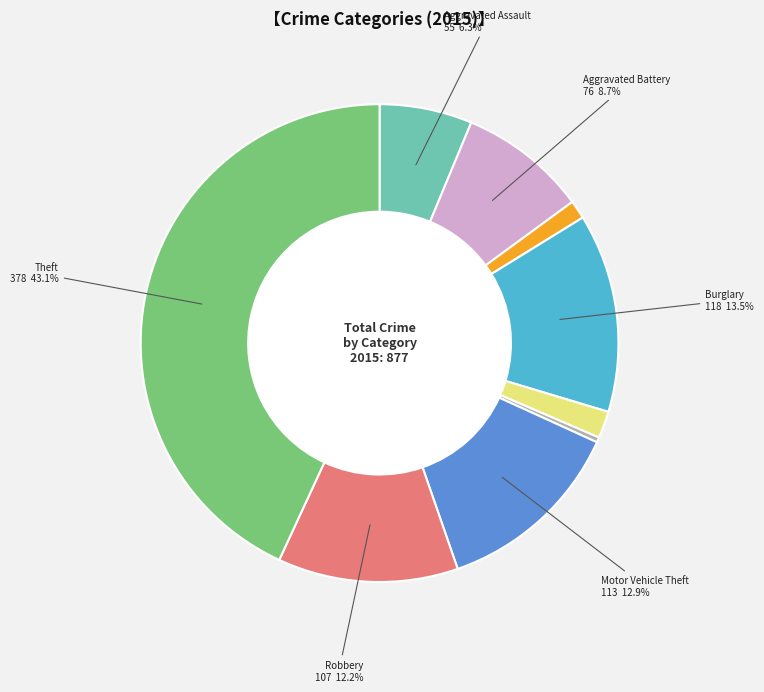

Does any single category account for the majority?

No